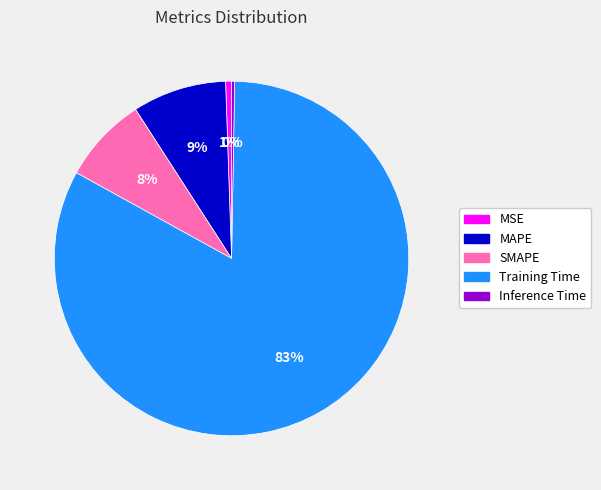

Is there a majority slice in this chart?

Yes